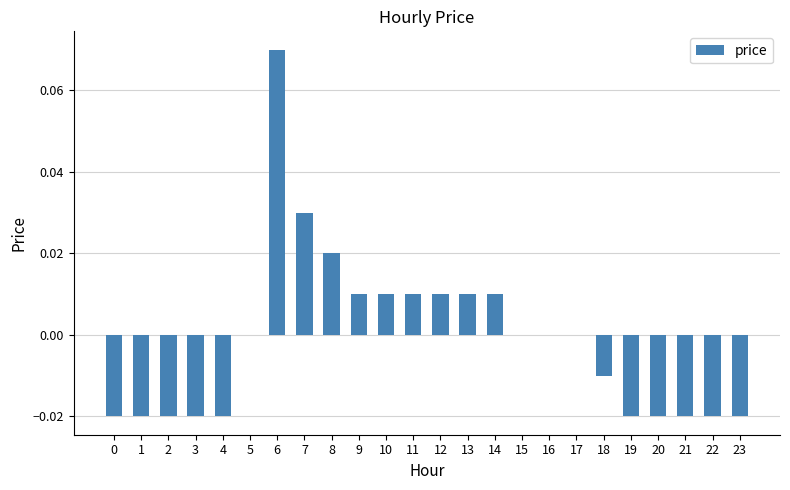

Which has a higher value, 4 or 9?

9